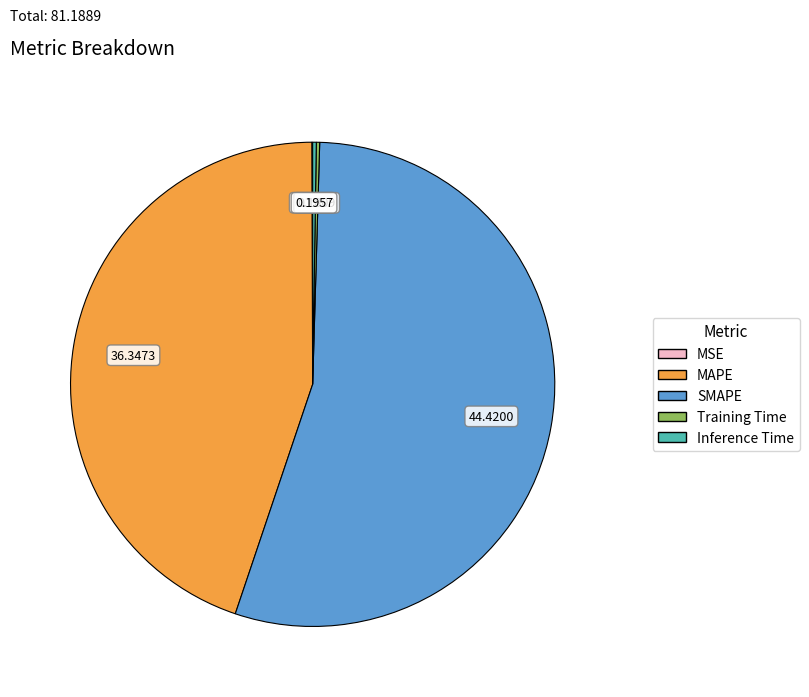

Which slice represents more than half of the pie?

SMAPE